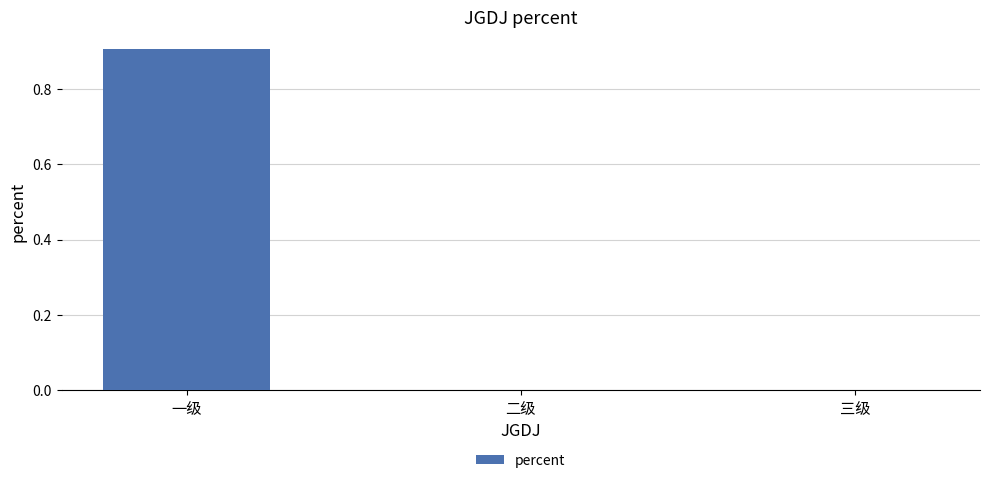

What is the maximum value shown in the chart?

0.9